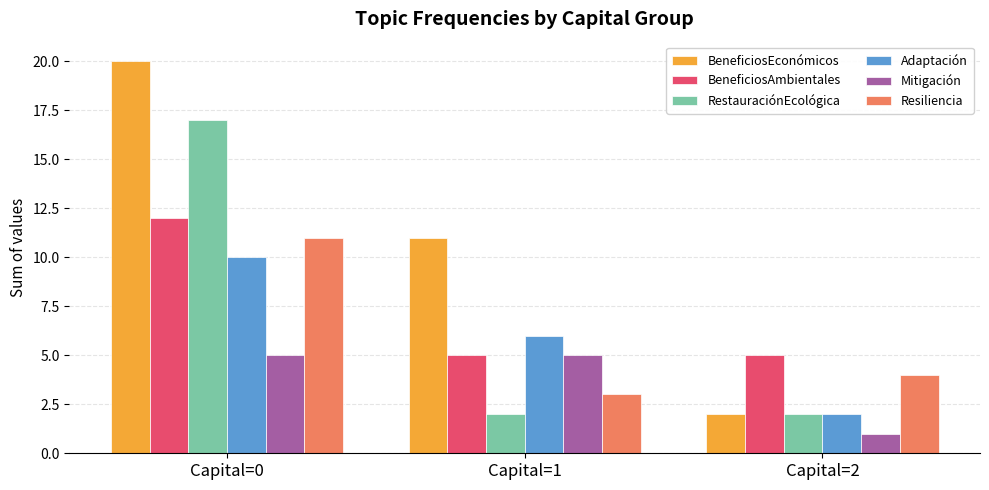

What value does the Adaptación series have at Capital=0?

10